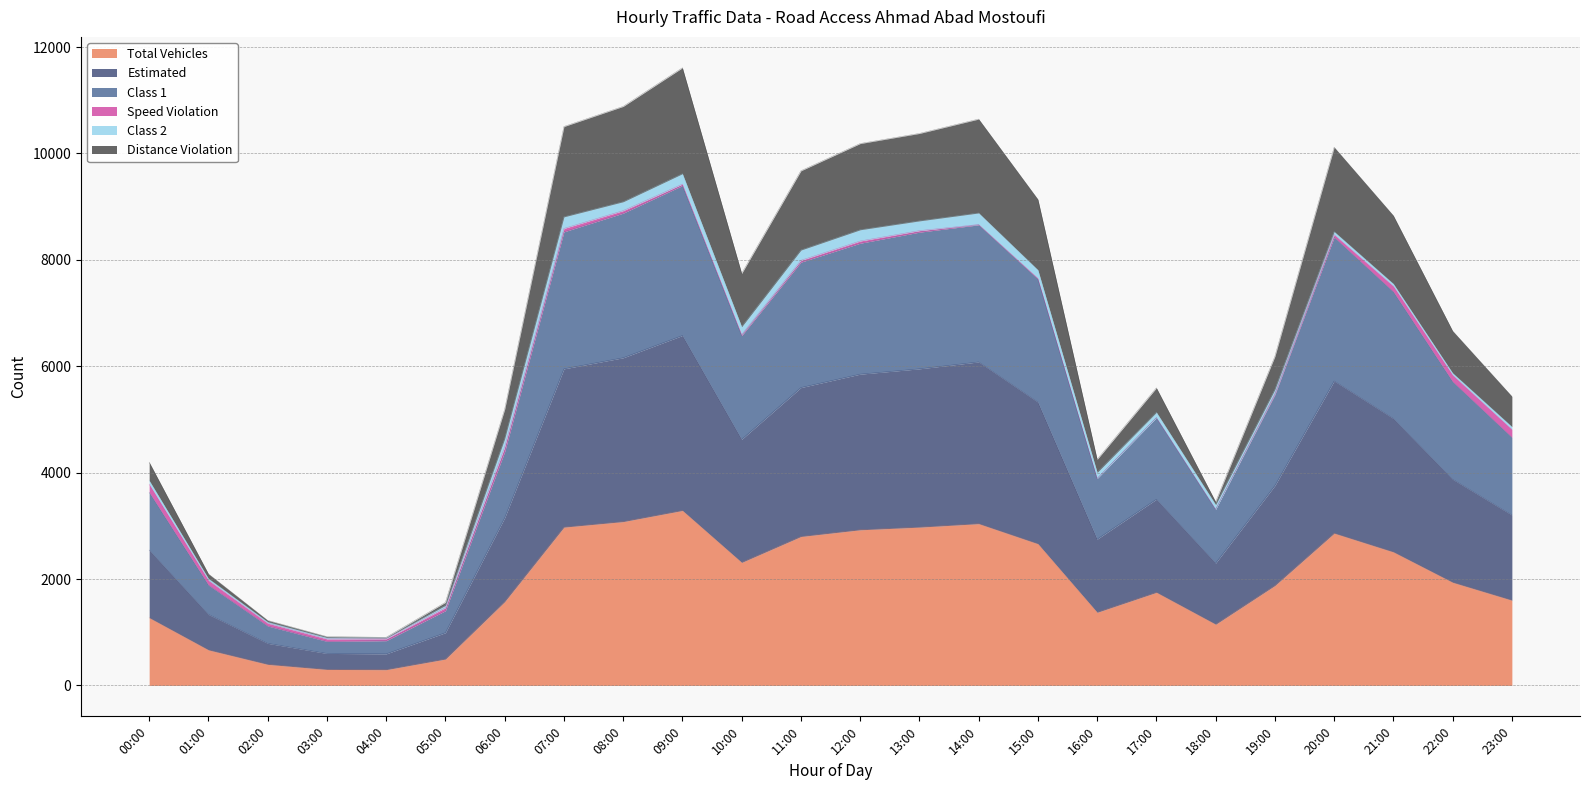

Does the chart have visible grid lines?

Yes